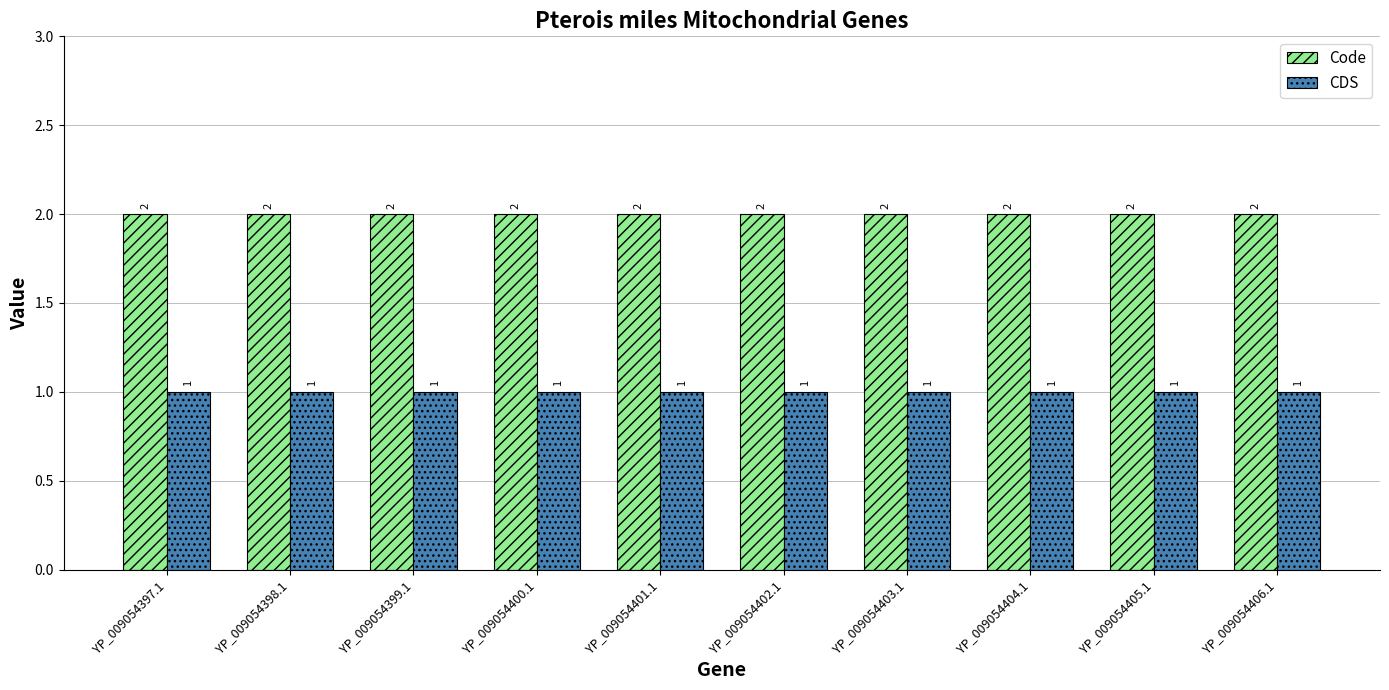

Is it true that Code equals 1 at YP_009054401.1?

False